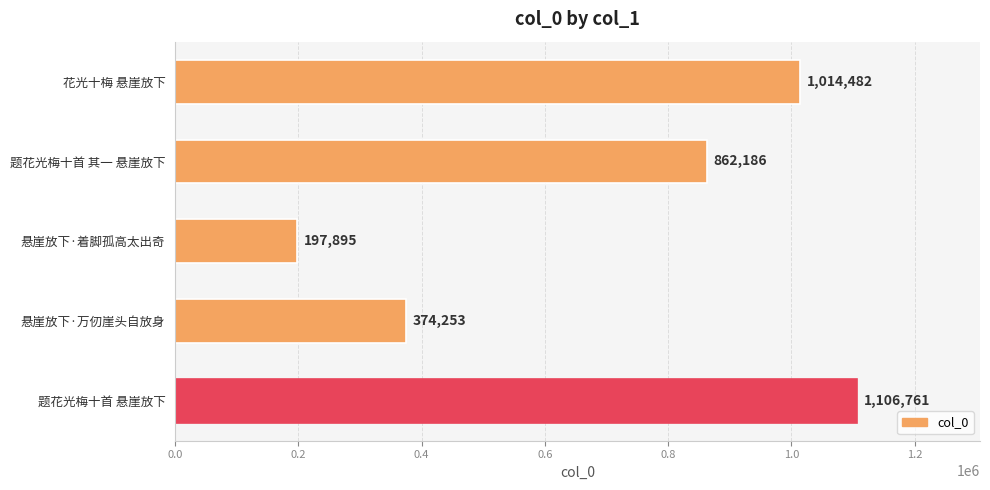

At which category does the chart reach its peak across all series?

题花光梅十首 悬崖放下